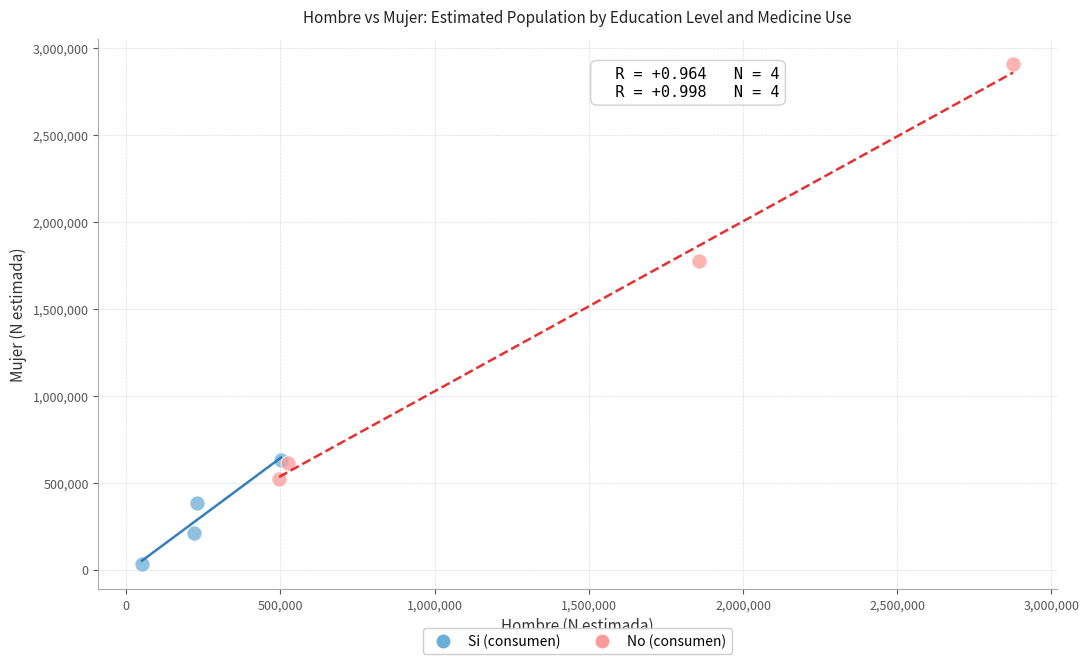

Which series has the widest spread of Y values?

No (consumen)